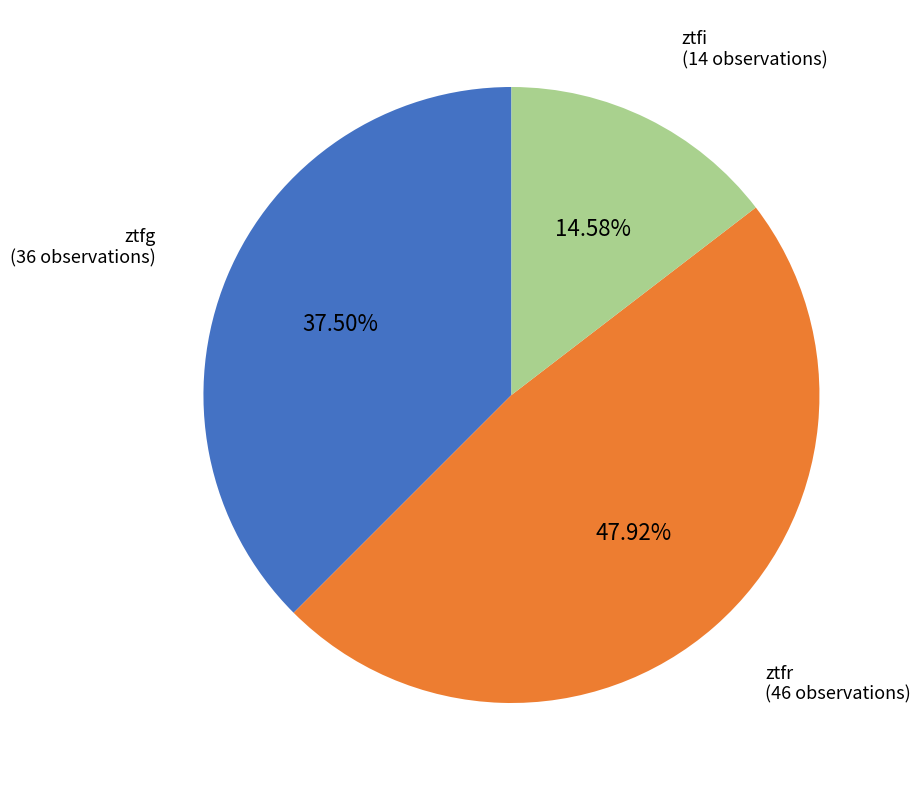

To the nearest percent, what is the average slice percentage?

33%